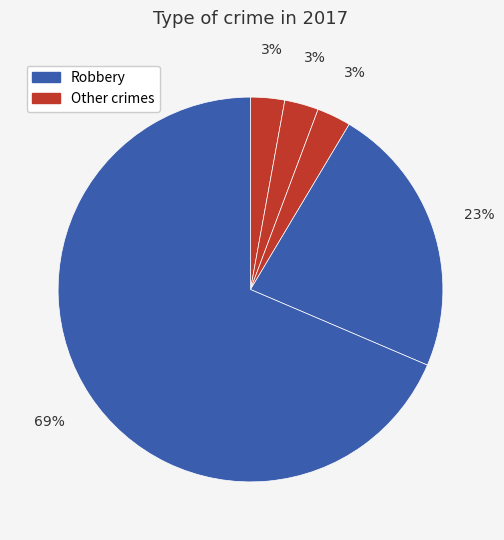

Count the number of slices in the pie.

5